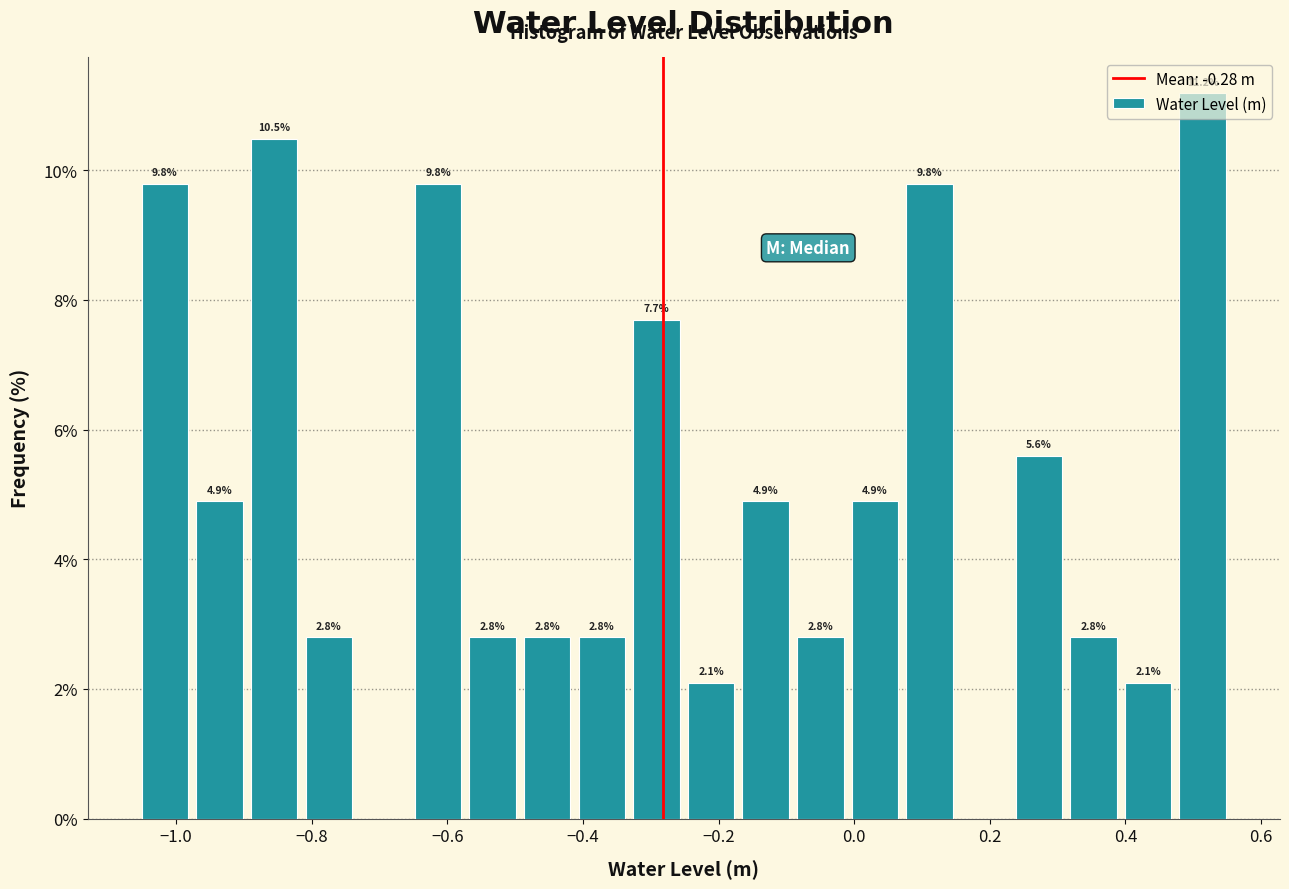

Over which range of the x-axis is the bar tallest?

0.48 to 0.56